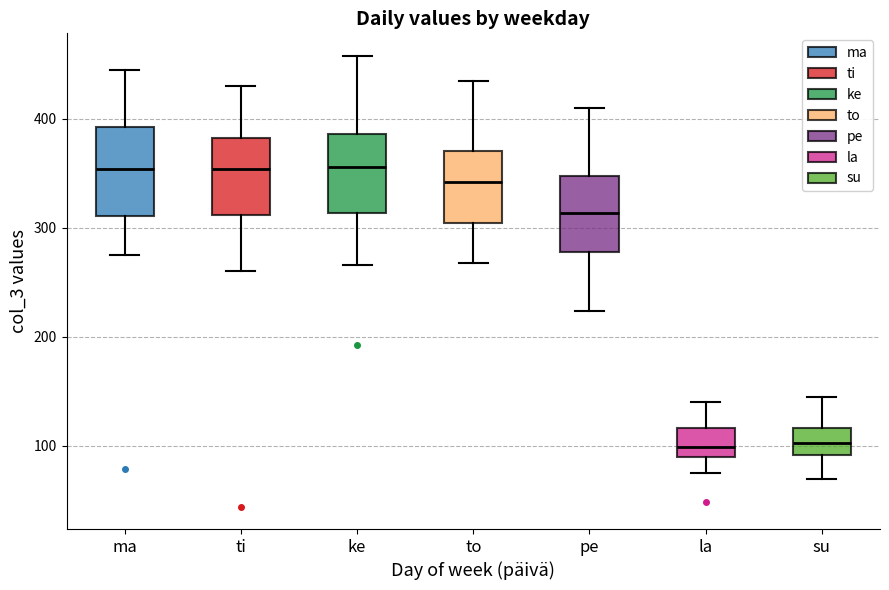

Where does the median line of the box for ke sit on the y-axis? The values are not printed on the chart, so give them approximately, as read against the axis.

360